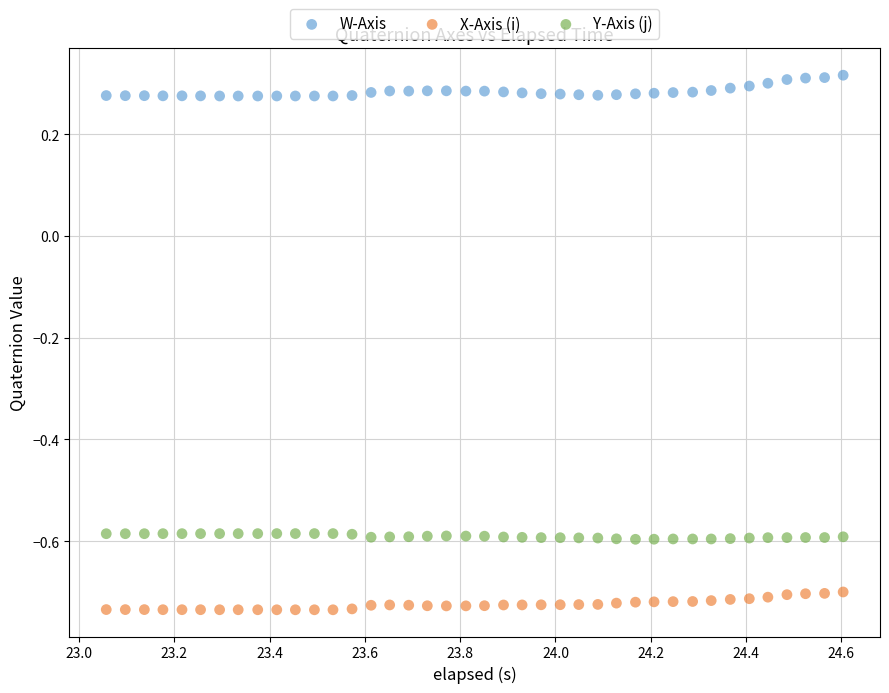

Which series contains the lowest Y value?

X-Axis (i)